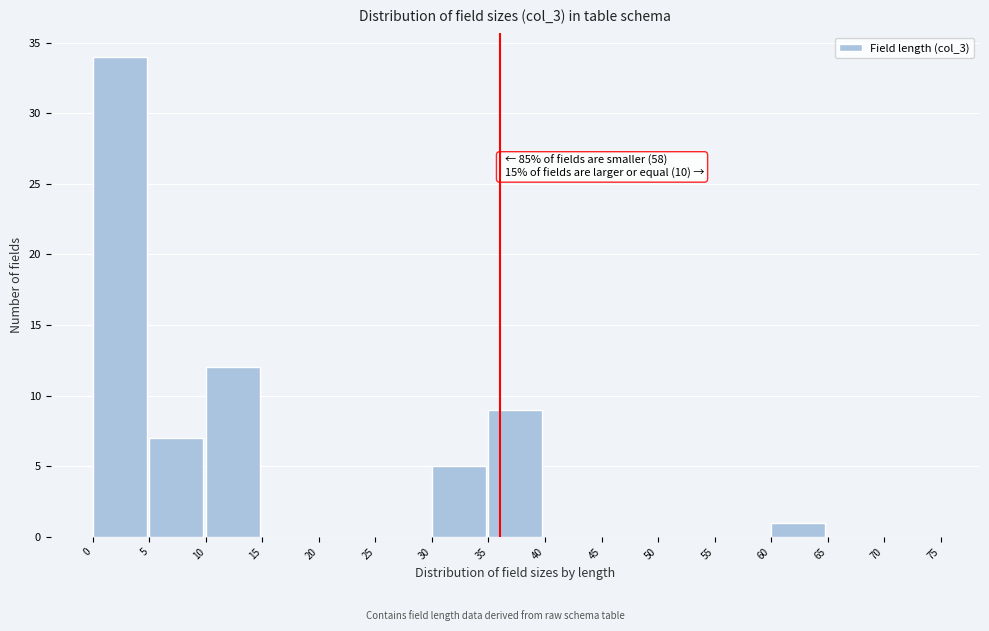

Which range on the x-axis has the tallest bar?

0 to 5